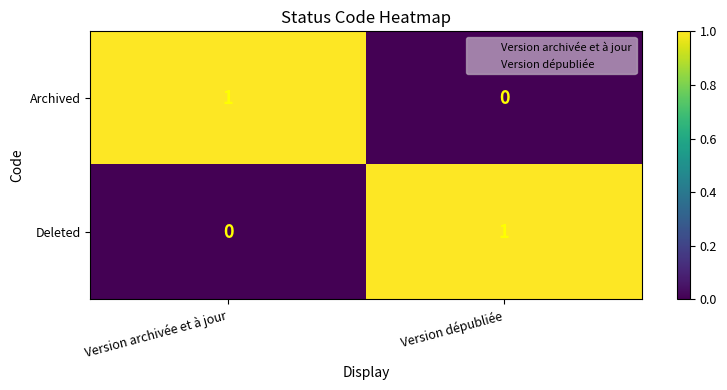

Reading left to right, extract all data points from this chart.

Archived: Version archivée et à jour=1	Version dépubliée=0
Deleted: Version archivée et à jour=0	Version dépubliée=1